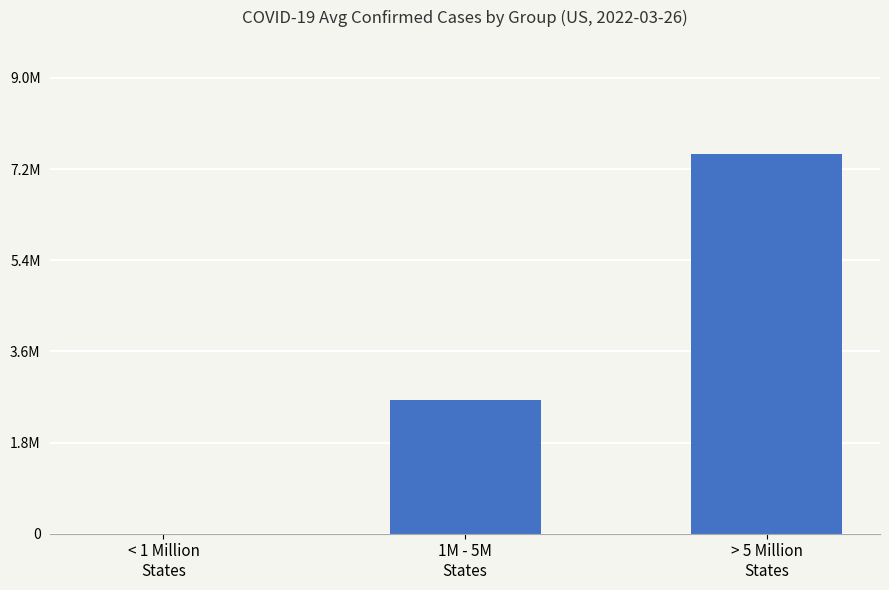

List the labels in order of value, largest first.

> 5 Million
States, 1M - 5M
States, < 1 Million
States